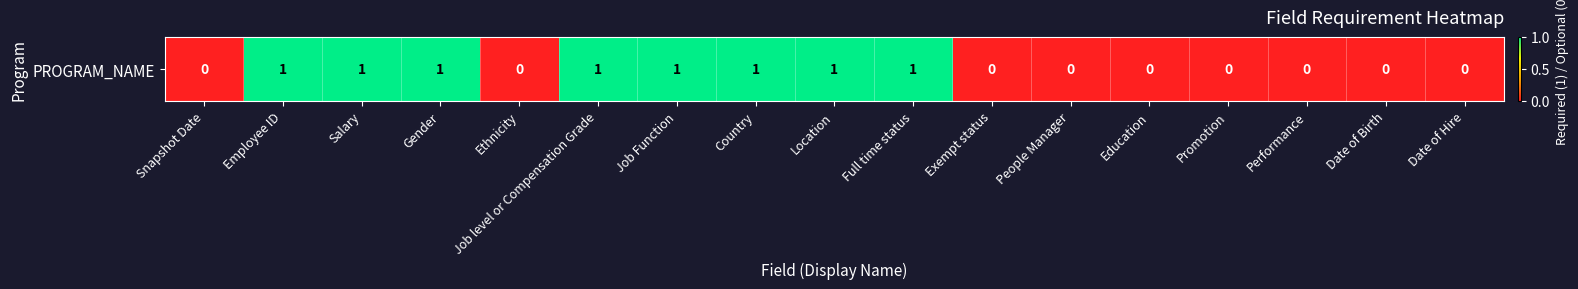

List the labels in order of value, smallest first.

Snapshot Date, Ethnicity, Exempt status, People Manager, Education, Promotion, Performance, Date of Birth, Date of Hire, Employee ID, Salary, Gender, Job level or Compensation Grade, Job Function, Country, Location, Full time status